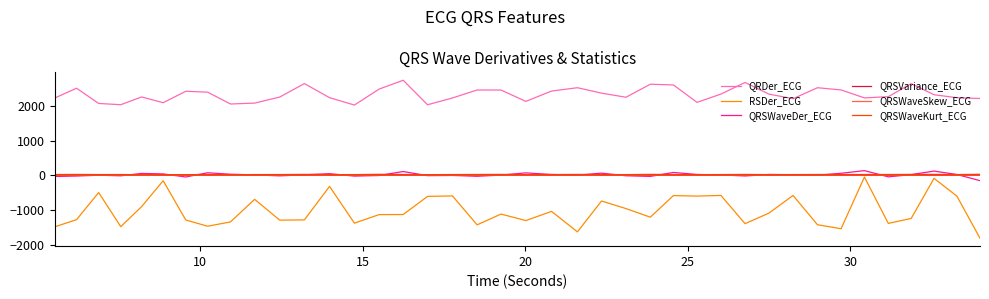

Which series has the largest range (max minus min)?

RSDer_ECG